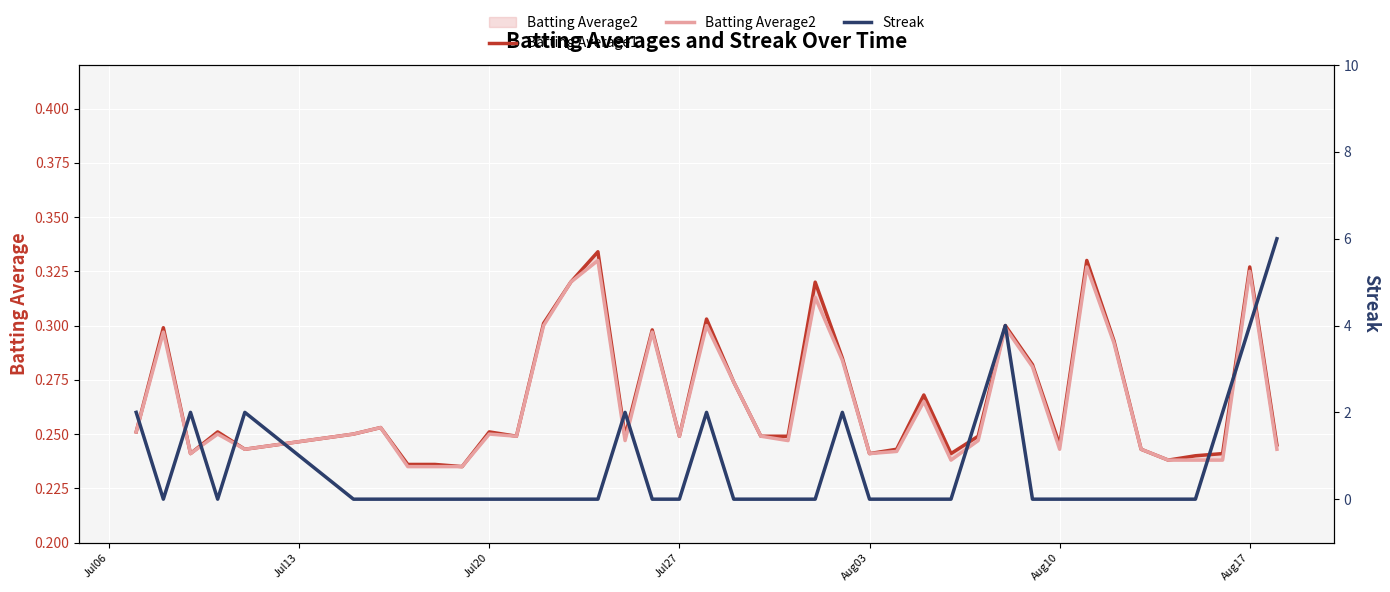

How many lines are shown in the chart?

3